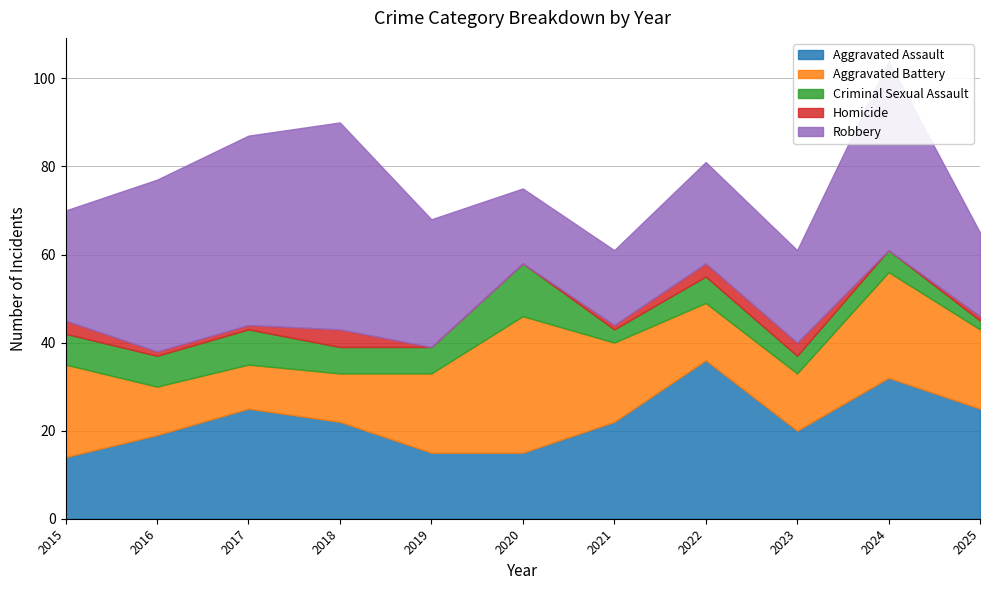

At which category does Criminal Sexual Assault reach its first local valley?

2021